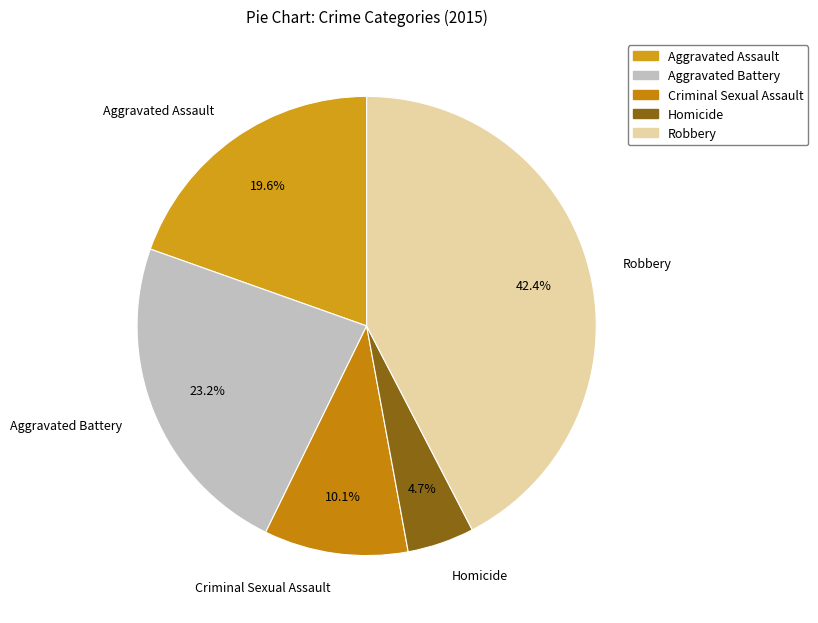

Do Homicide and Criminal Sexual Assault together represent more than half of the pie?

No